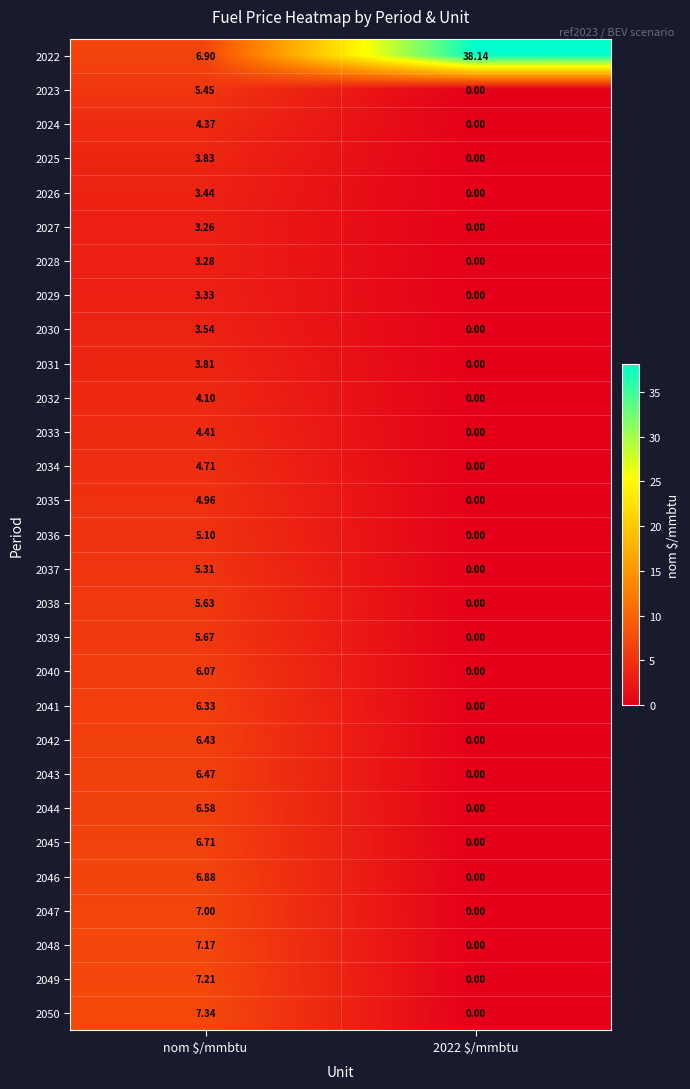

How many positive values does the 2027 series have?

1